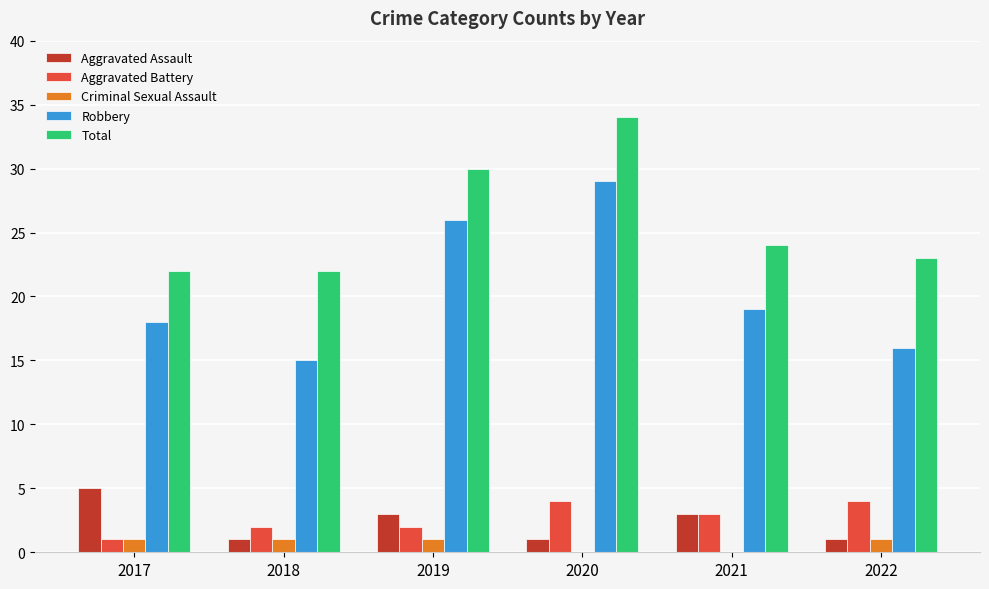

How many groups of bars are there?

6